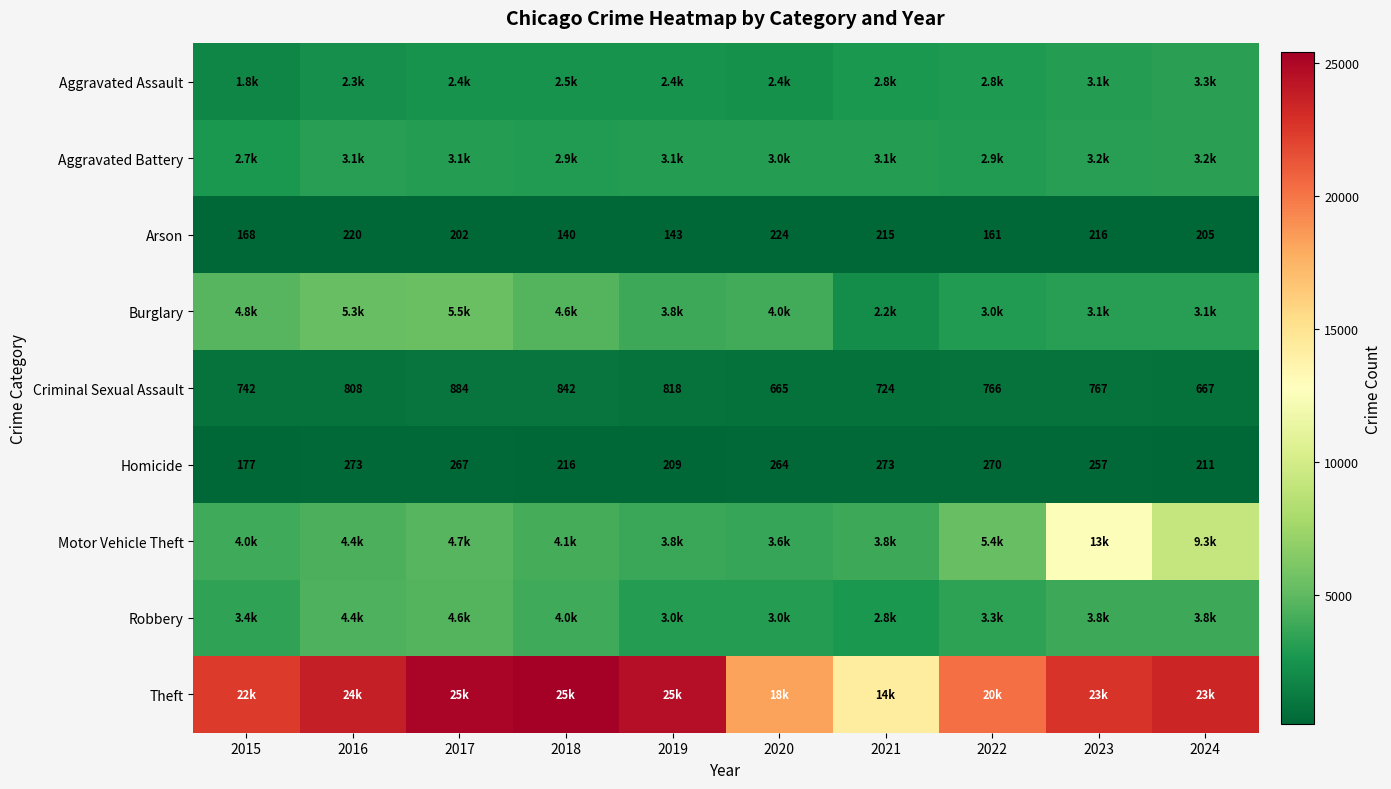

True or false: Homicide has a value of 177 at 2015.

True